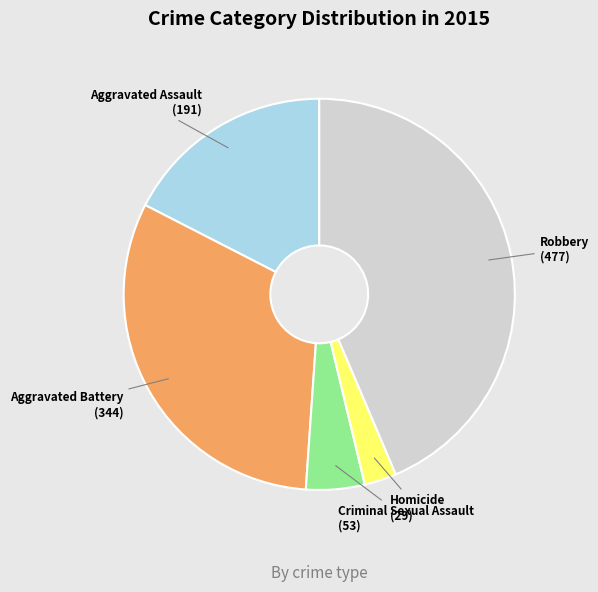

How many slices are in this pie chart?

5